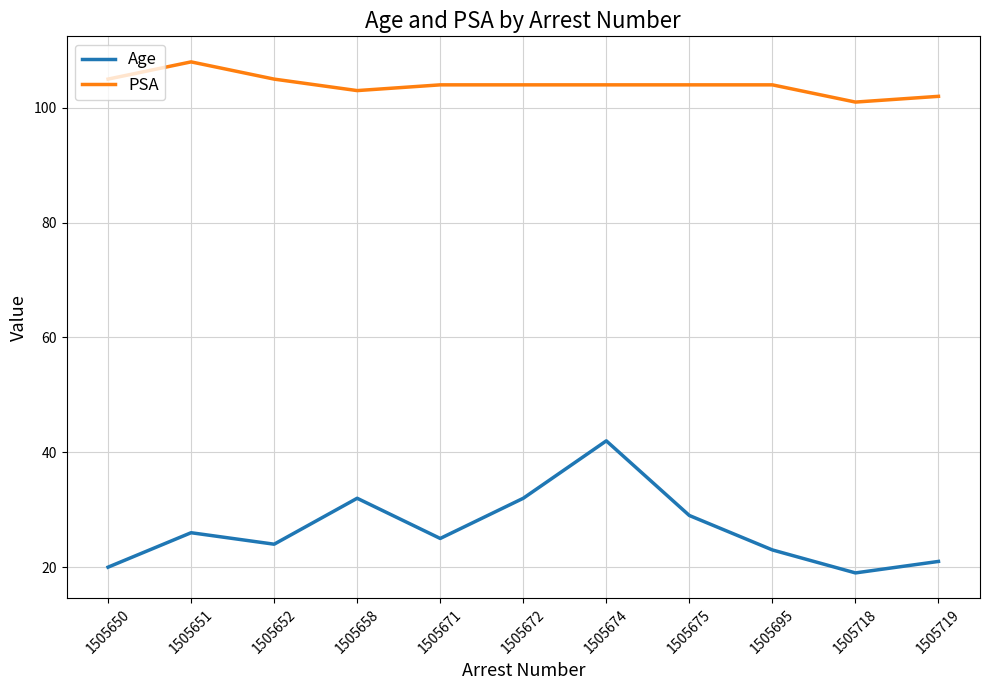

Reading left to right, what are all the values shown in this chart?

Age: 20	26	24	32	25	32	42	29	23	19	21
PSA: 105	108	105	103	104	104	104	104	104	101	102